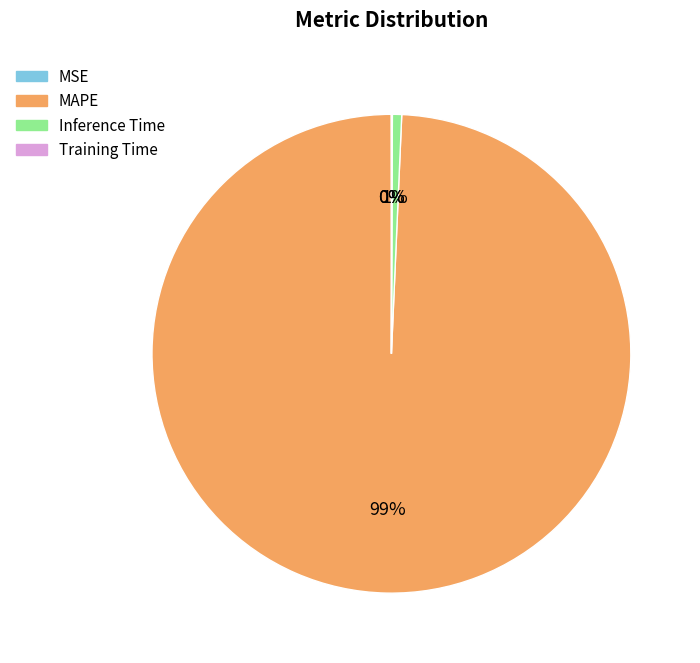

Which category has the biggest portion of the pie?

MAPE